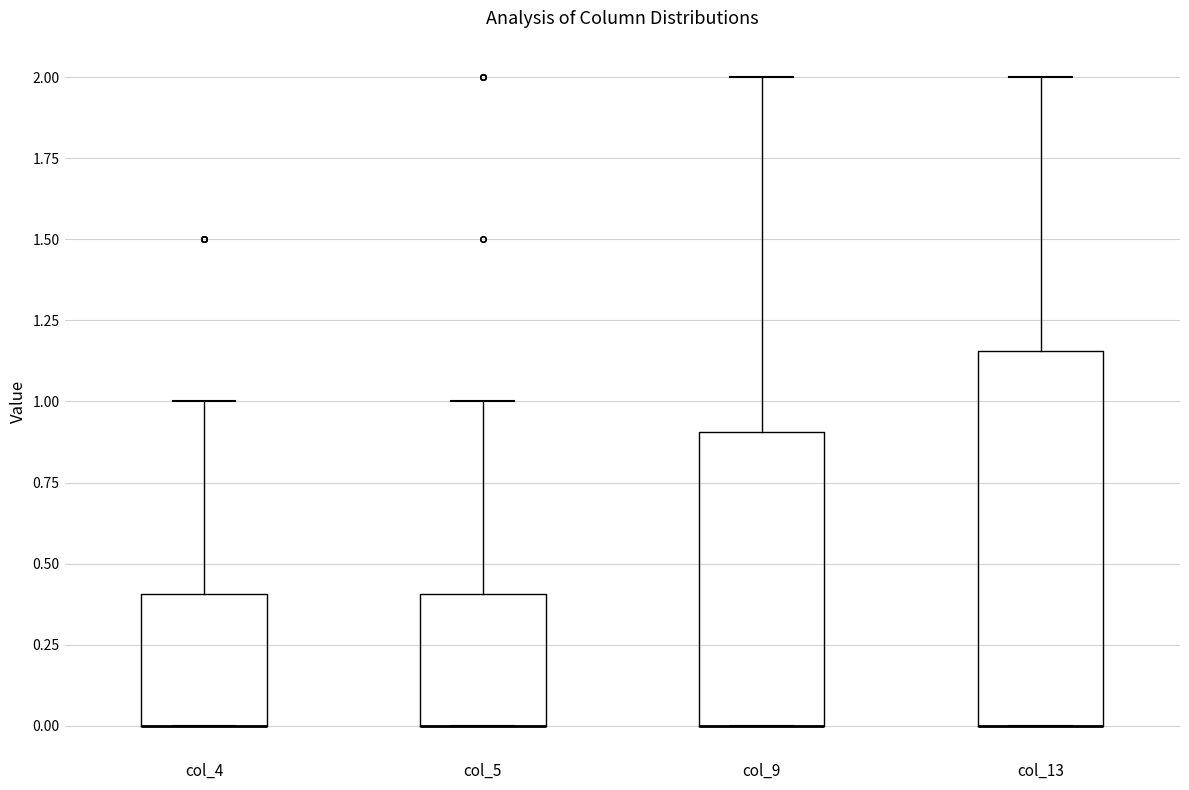

Reading left to right, transcribe this box plot: for each box, give where its median line is, the range the box spans, and where its two whiskers end, as read against the y-axis. The values are not printed on the chart, so give them approximately, as read against the axis.

col_4: median 0.00 (drawn on the box's lower edge), box 0.00 to 0.40, whiskers 0.00 to 1.00
col_5: median 0.00 (drawn on the box's lower edge), box 0.00 to 0.40, whiskers 0.00 to 1.00
col_9: median 0.00 (drawn on the box's lower edge), box 0.00 to 0.90, whiskers 0.00 to 2.00
col_13: median 0.00 (drawn on the box's lower edge), box 0.00 to 1.15, whiskers 0.00 to 2.00